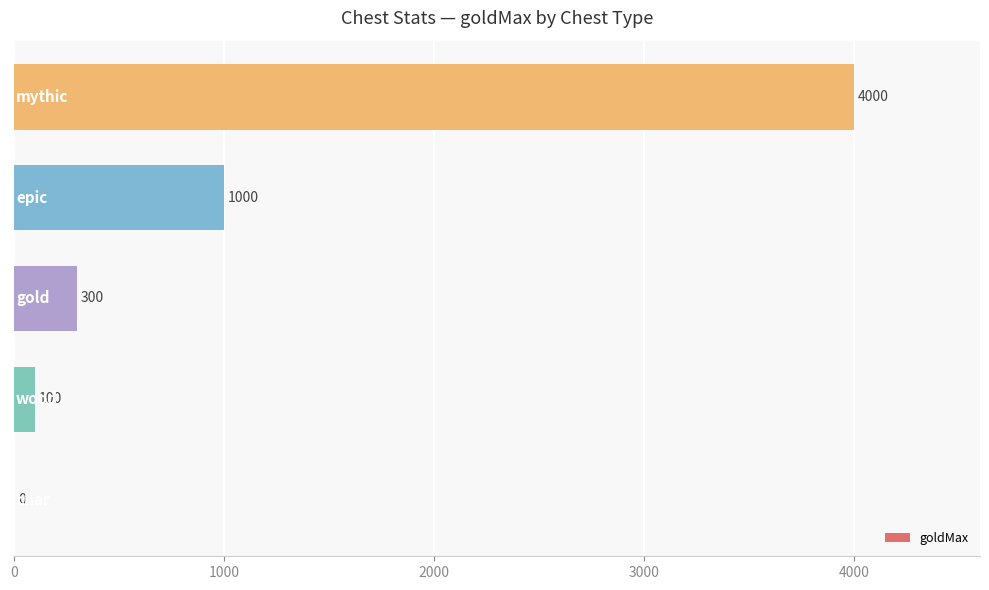

What is the maximum value shown in the chart?

4000